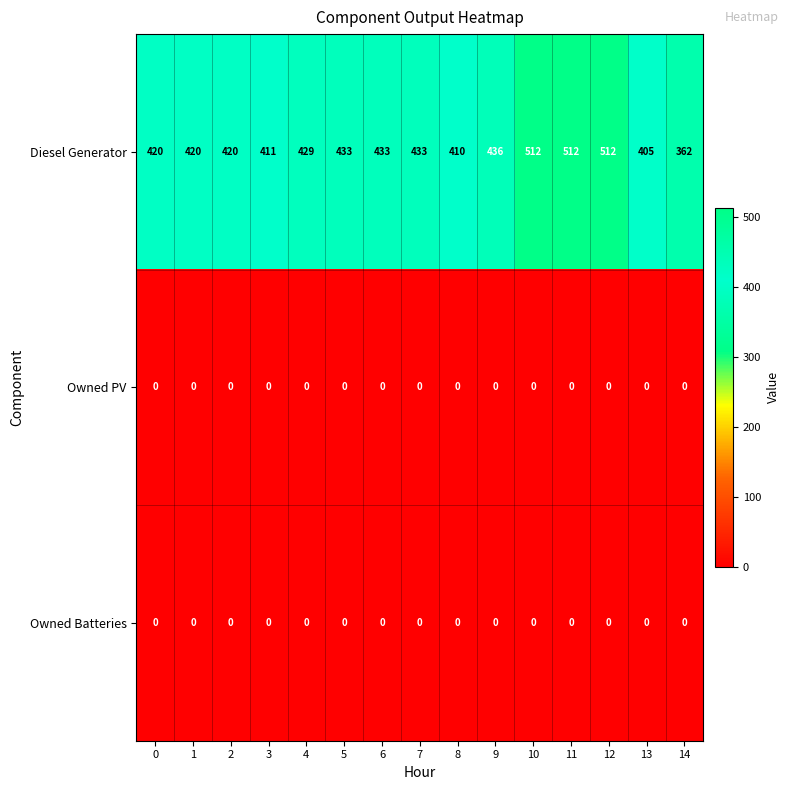

True or false: Diesel Generator has a value of 512 at 12.

True